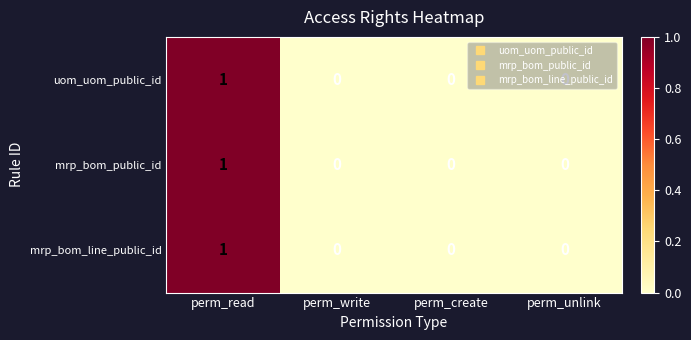

At which category does the chart reach its peak across all series?

perm_read